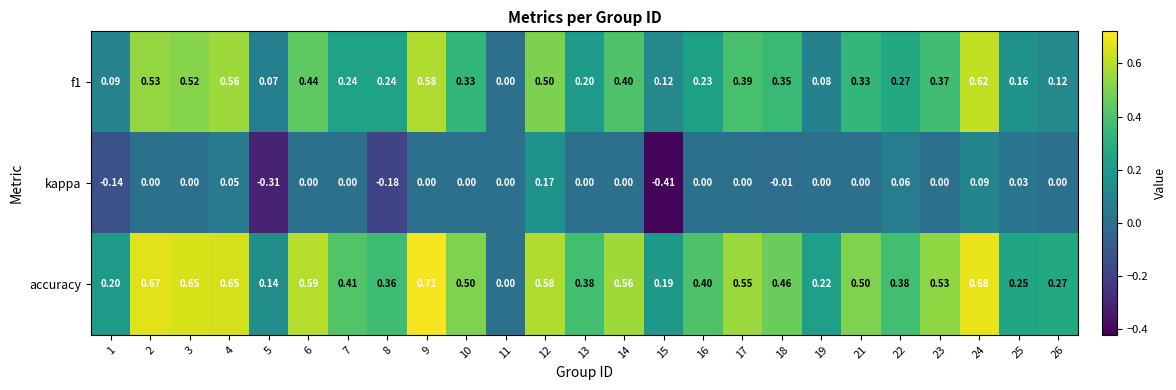

Between 7 and 19, which series saw the biggest shift?

accuracy